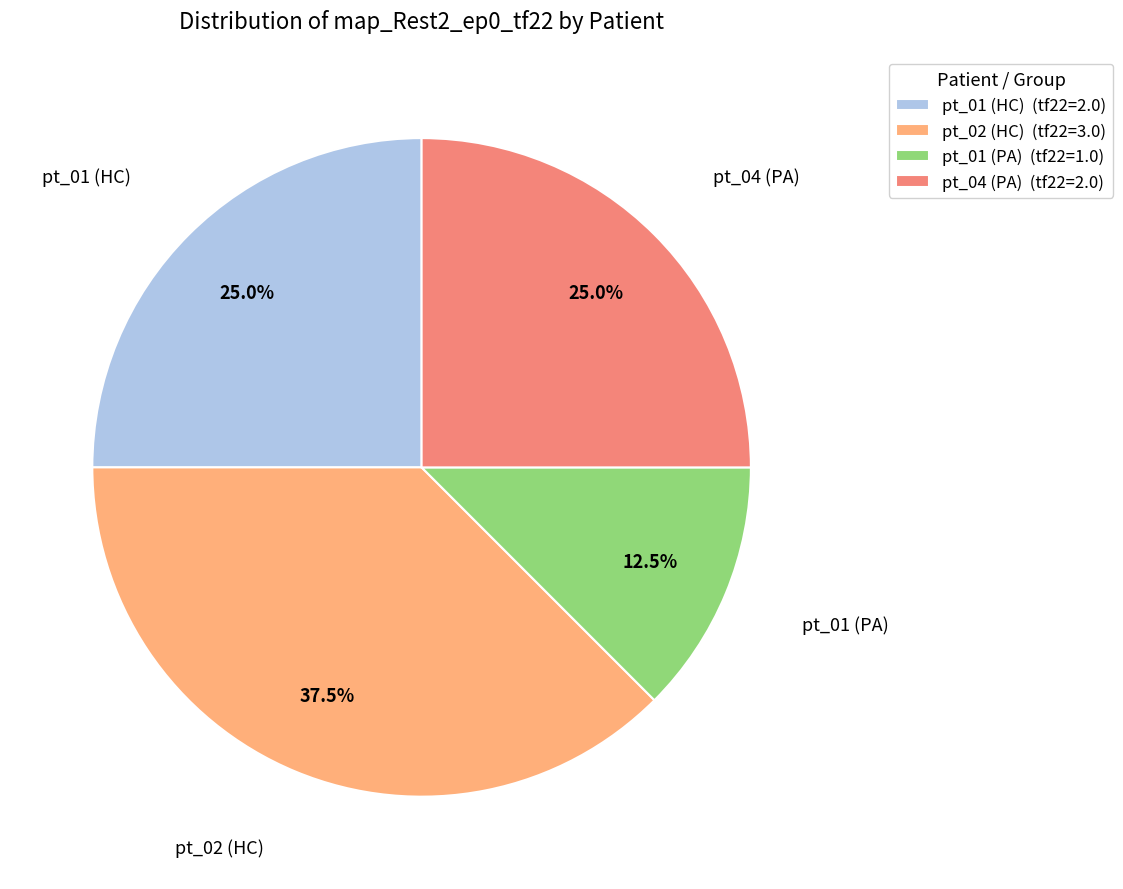

Between pt_01 (PA) (tf22=1.0) and pt_02 (HC) (tf22=3.0), which is larger?

pt_02 (HC) (tf22=3.0)